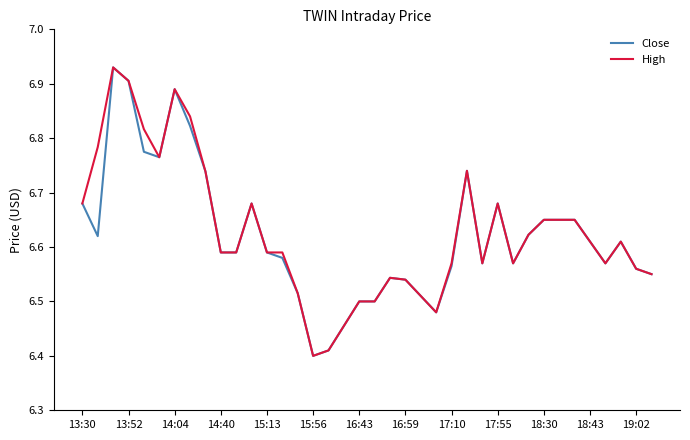

How many lines are shown in the chart?

2